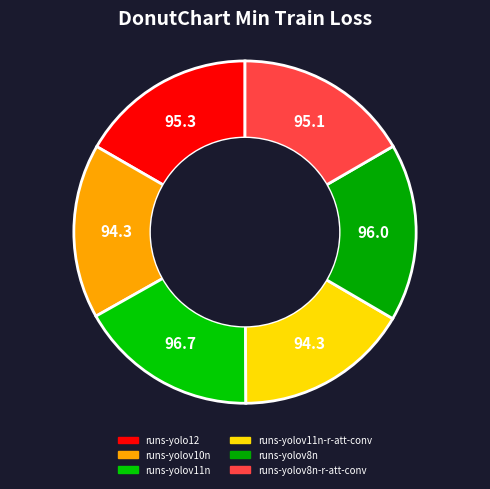

Does any single category account for the majority?

No